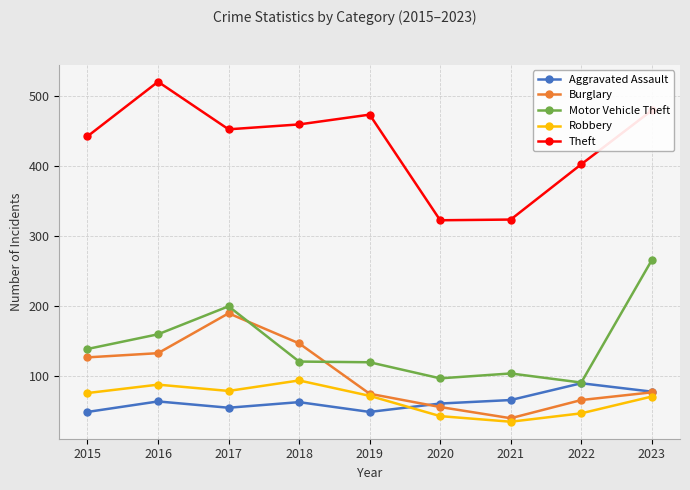

What is the value of the Aggravated Assault point at the 3rd from the left?

54